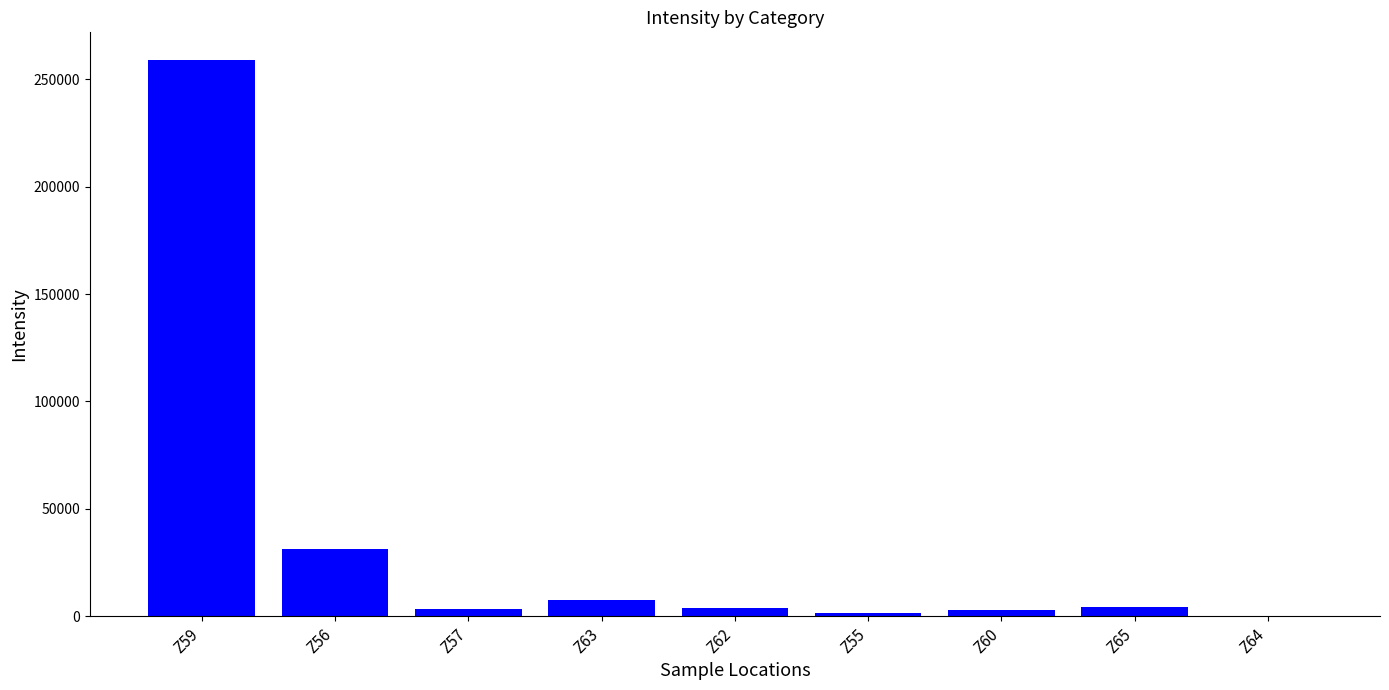

Are the bars horizontal?

No